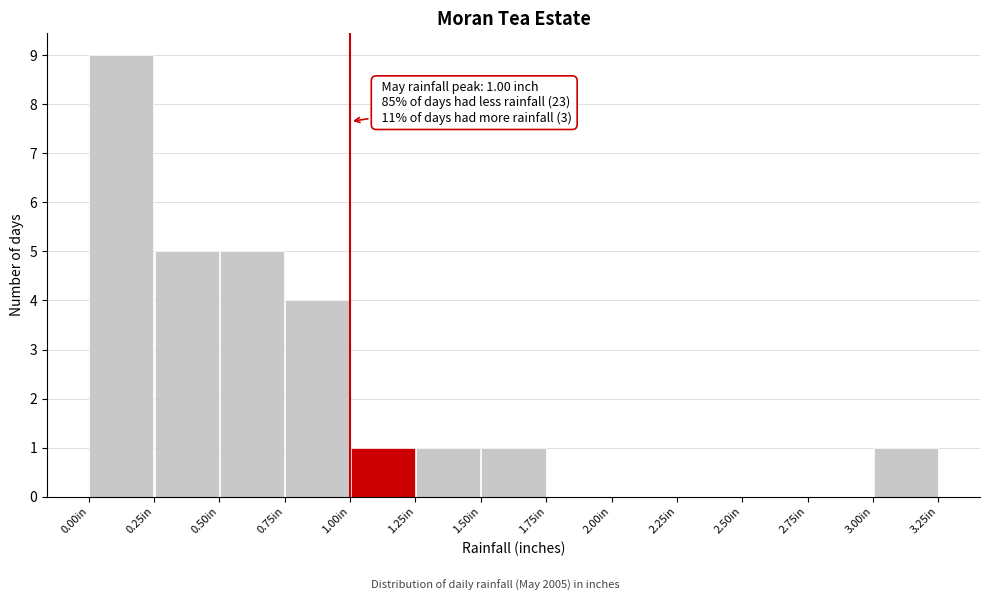

Over which range of the x-axis is the bar tallest?

0.00 to 0.25